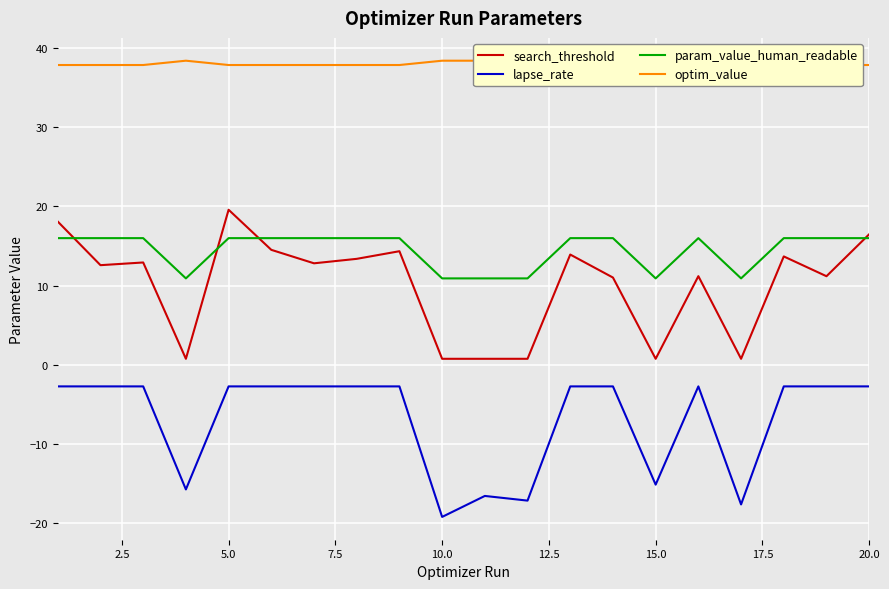

What is the highest value of the lapse_rate series?

-2.7